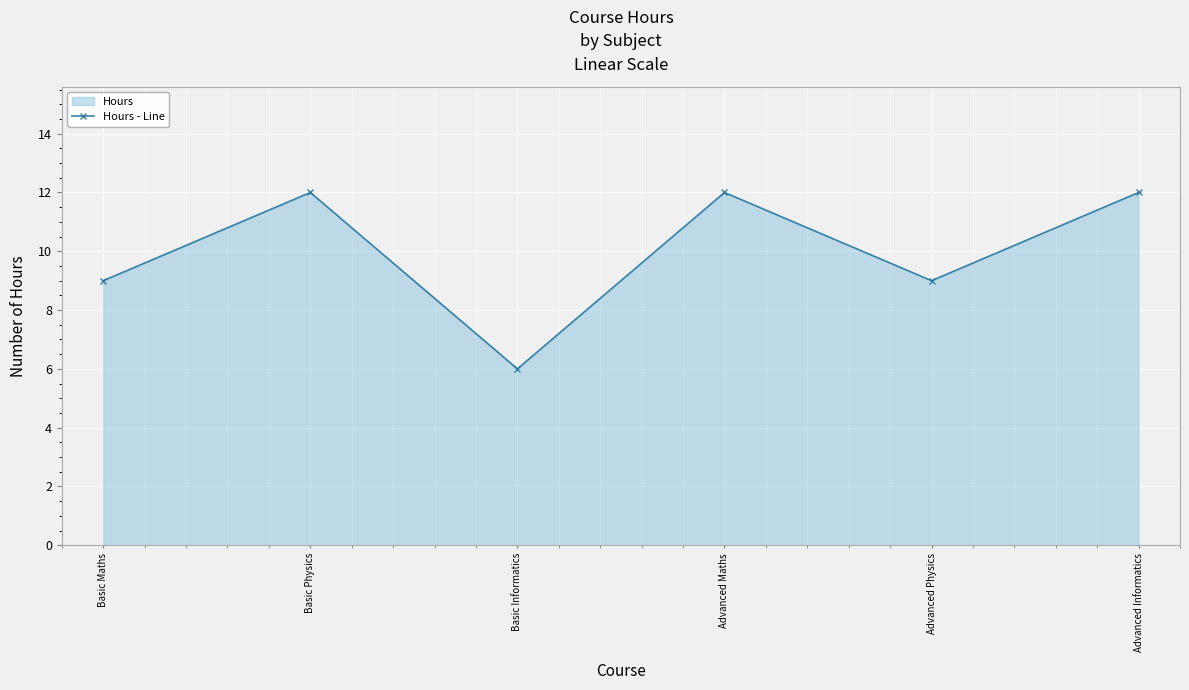

What is the sum of all values?

60